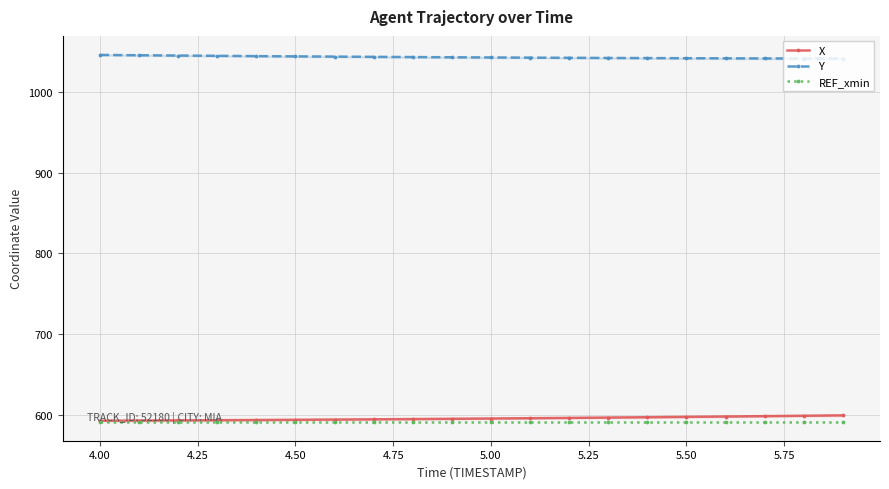

What is the maximum value for Y?

1045.9